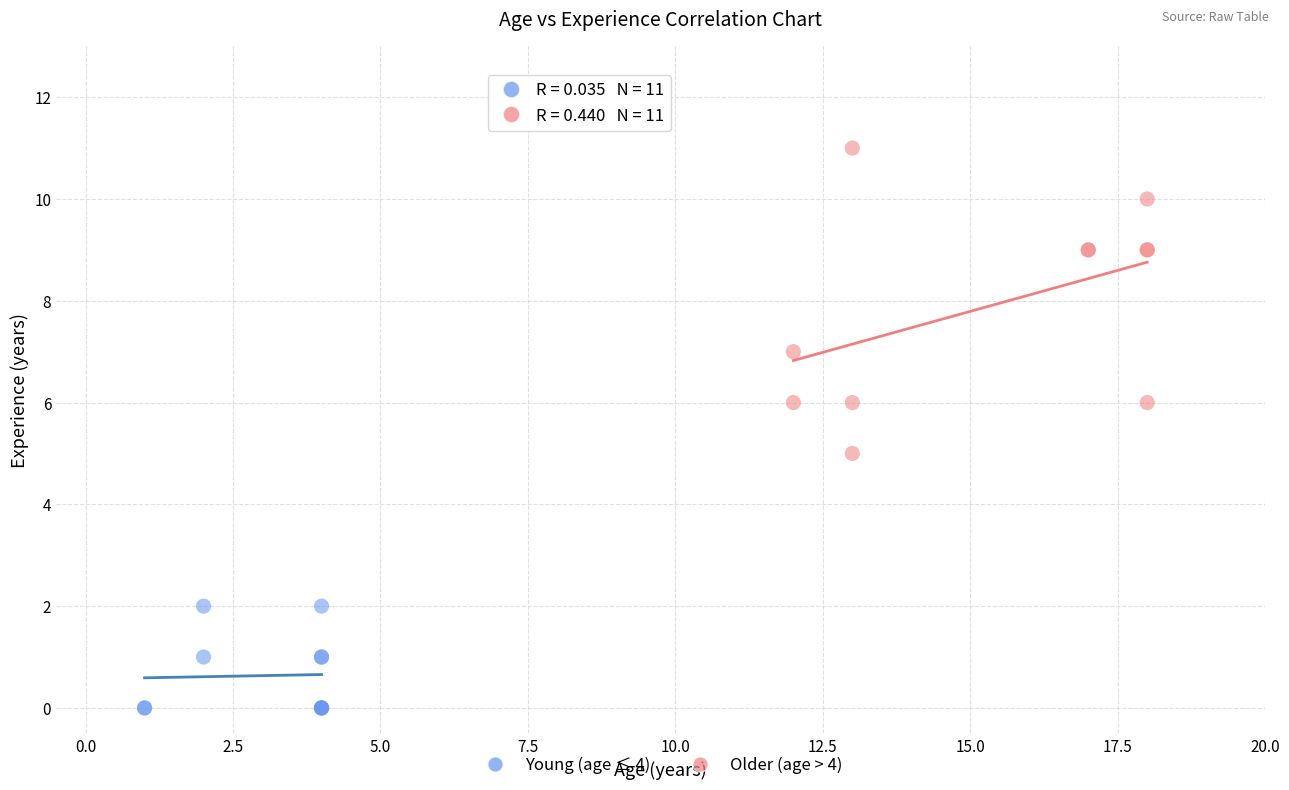

Which series reaches the minimum Y coordinate?

Young (age ≤ 4)